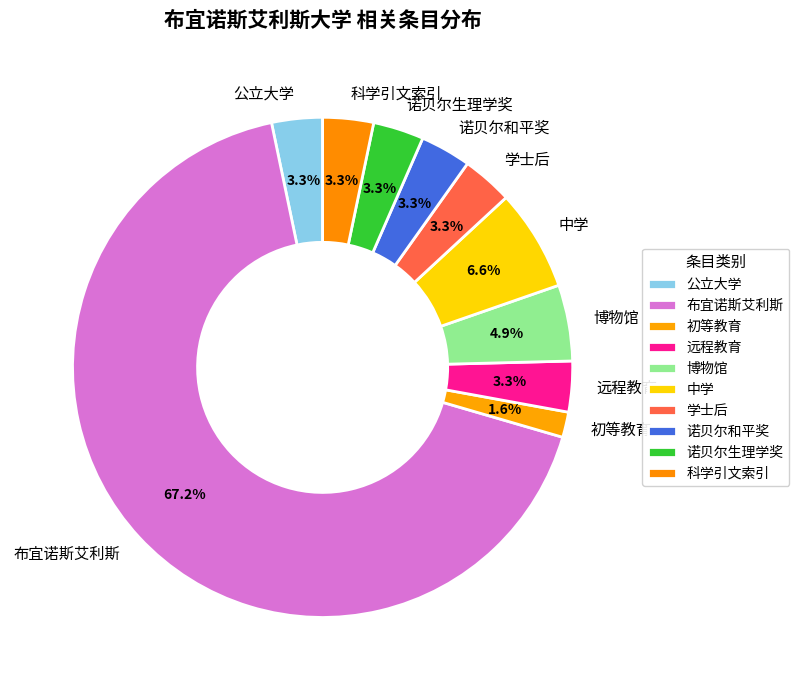

Is it true that 公立大学 is 9% of the pie?

False